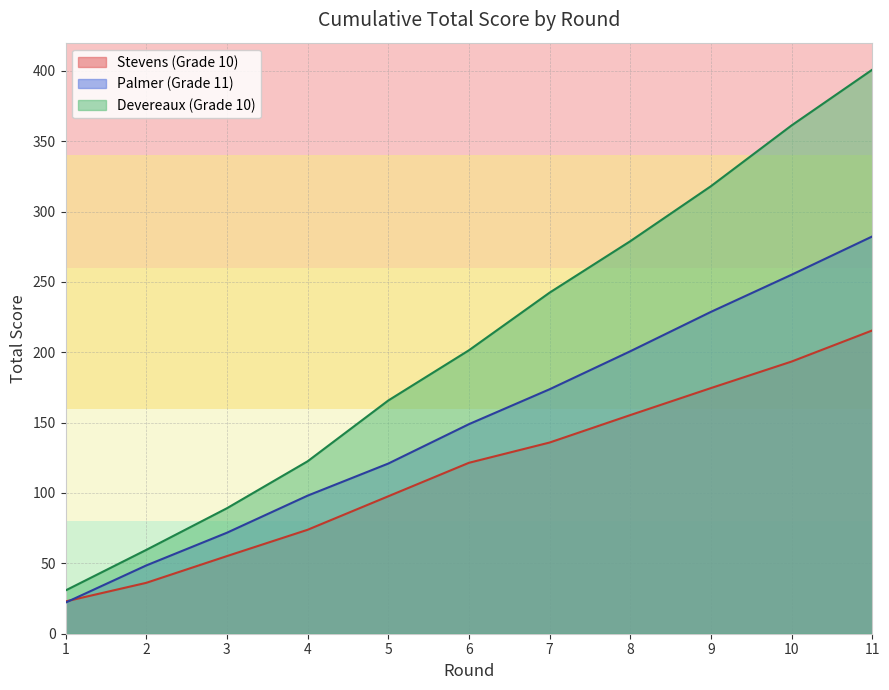

What is the maximum value for Stevens (Grade 10)?

215.5